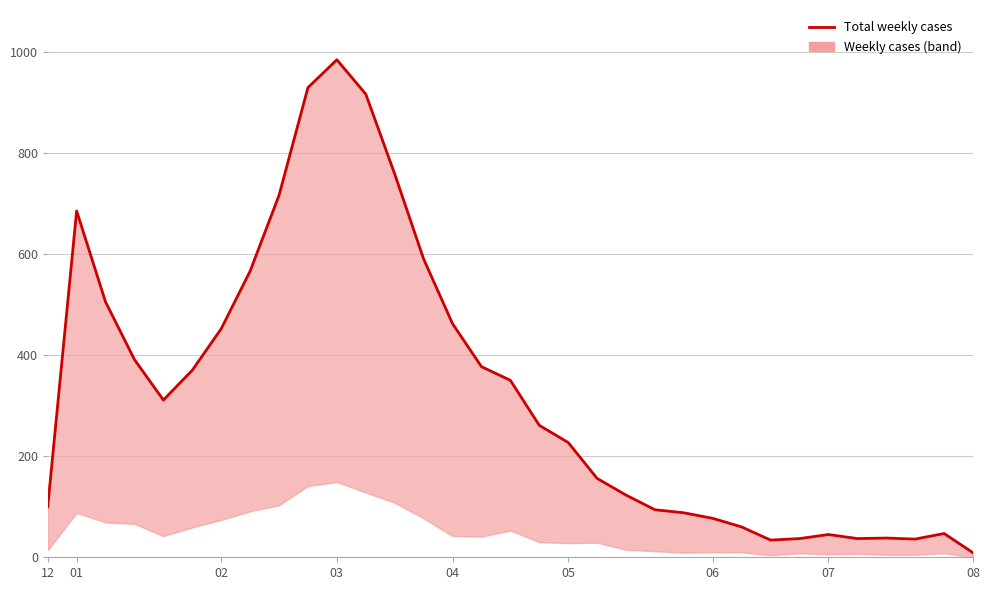

The value at 23 is 102. True or false?

False